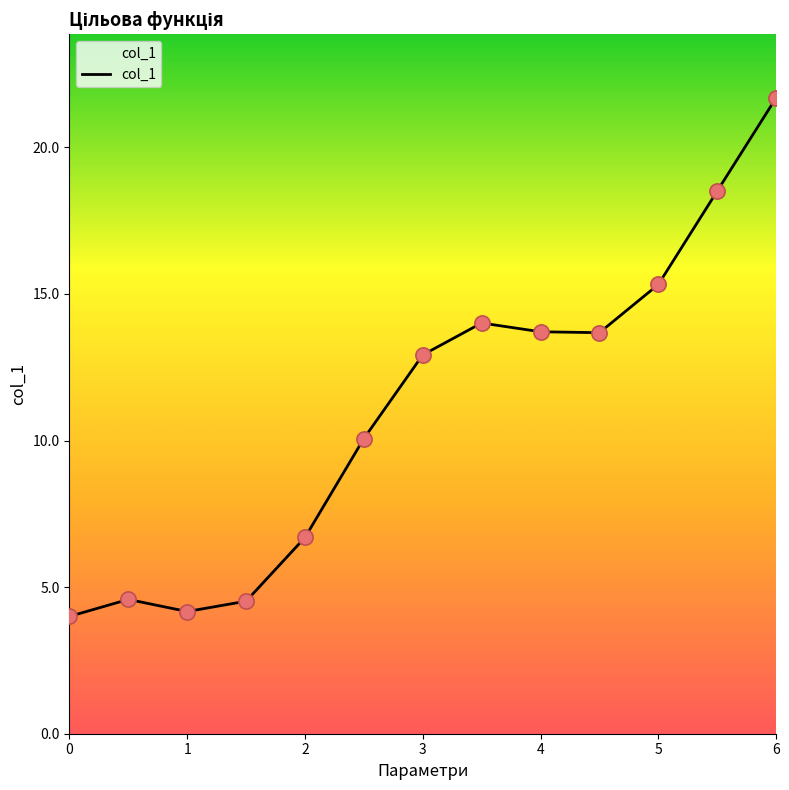

What is the maximum value shown in the chart?

21.7